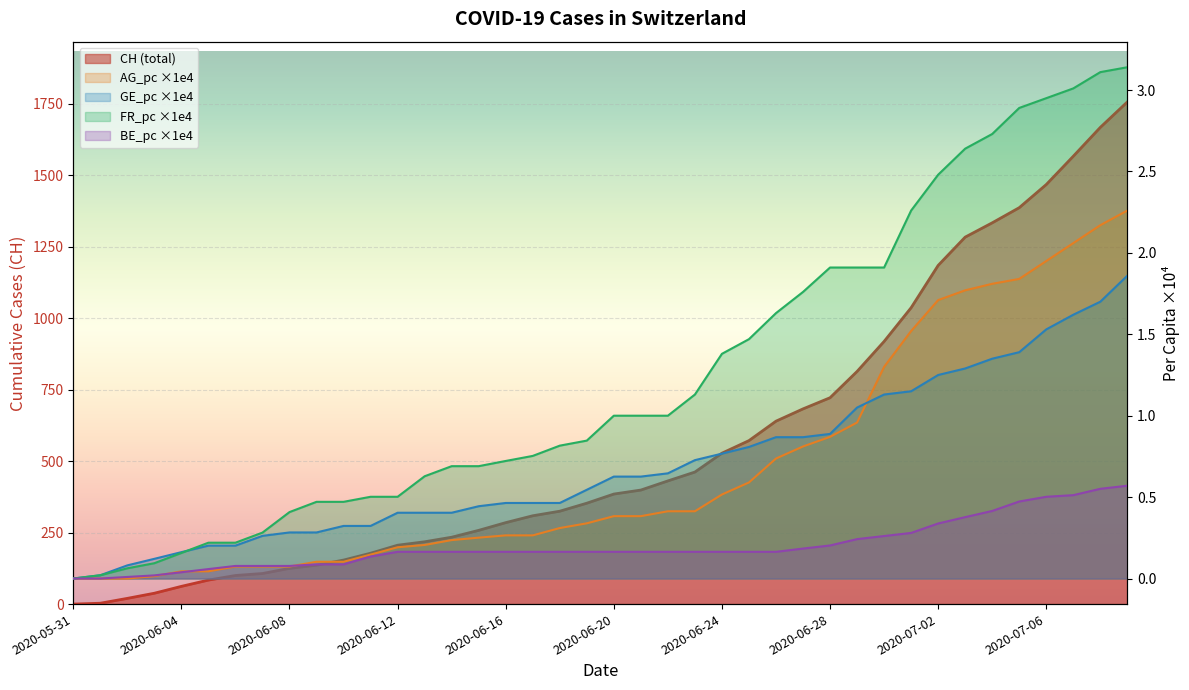

At which category is the sum across all series the highest?

2020-07-09